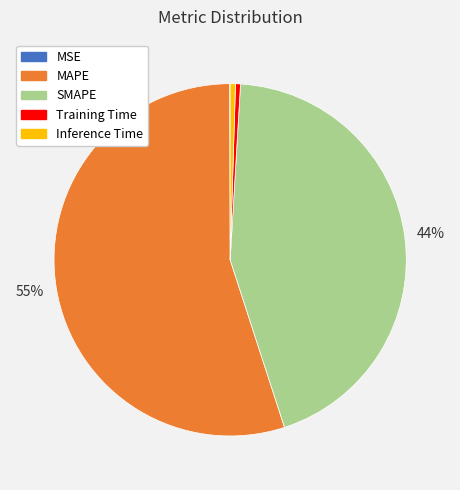

True or false: Training Time accounts for 9% of the total.

False